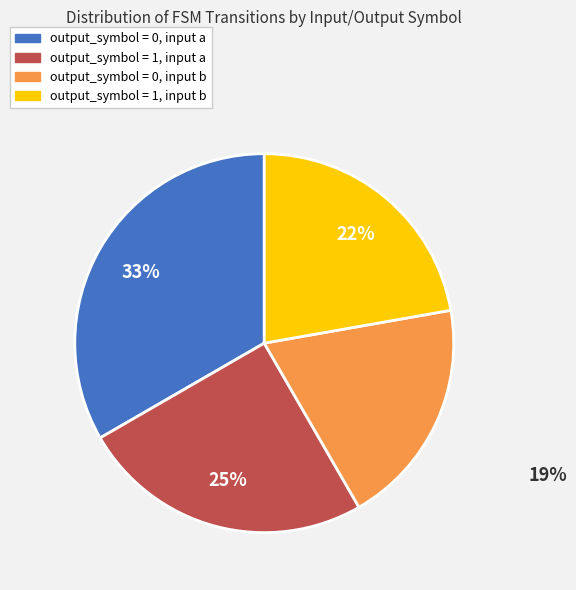

Does output_symbol = 0, input a represent more than half of the total?

No